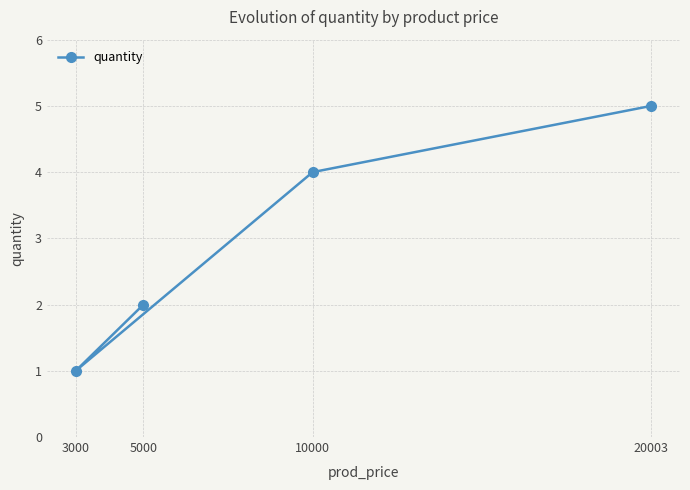

List the labels in order of value, largest first.

20003, 10000, 5000, 3000